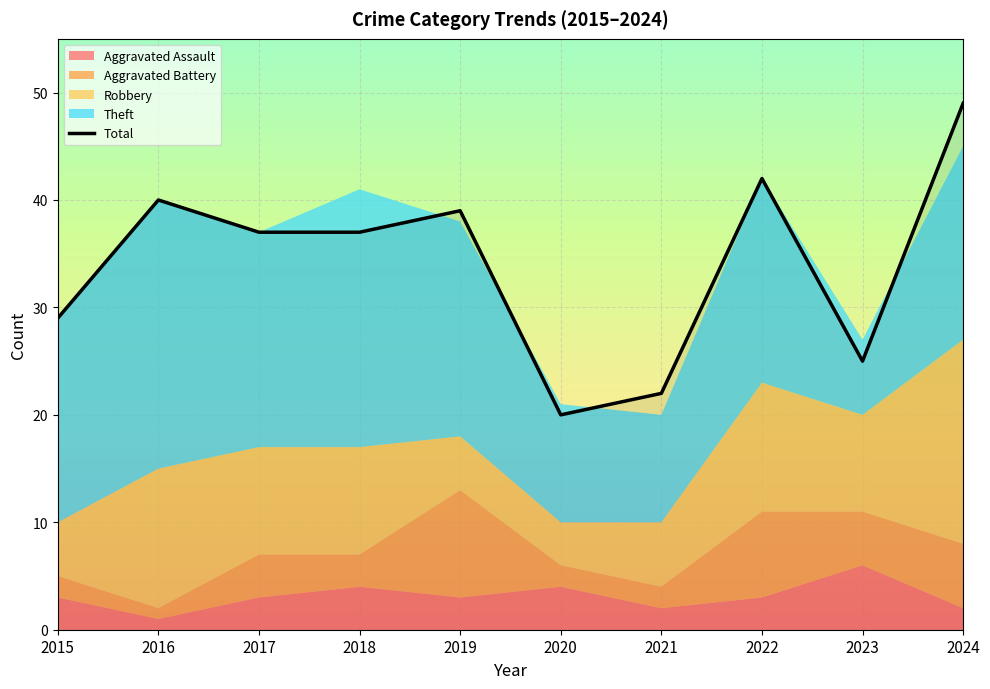

What is the ratio of the value at 2020 to the value at 2021?

0.9